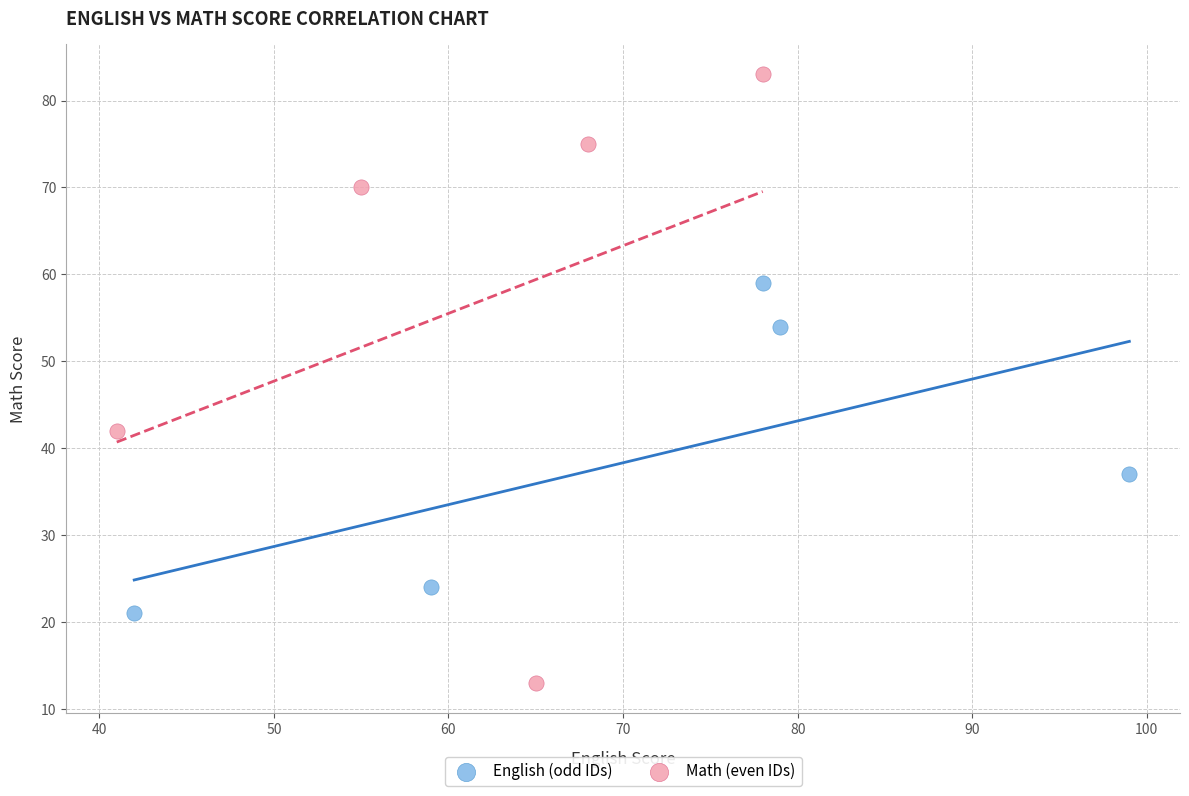

Which series contains the highest Y value?

Math (even IDs)